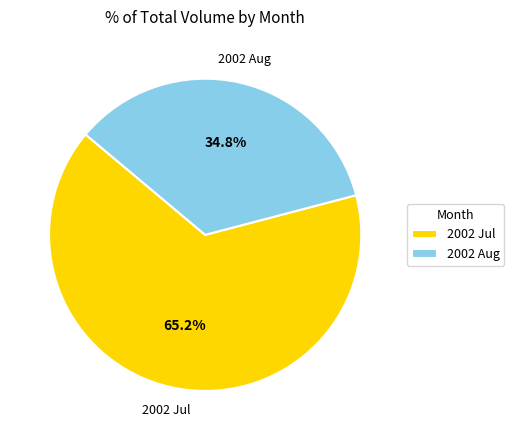

How many slices are in this pie chart?

2